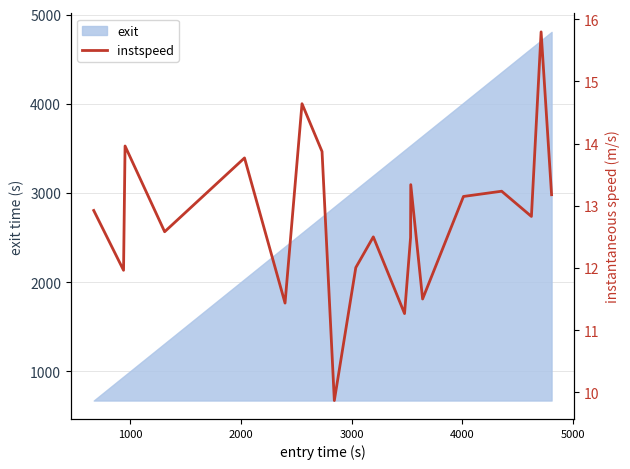

What is the difference between the maximum and minimum values?

5.9